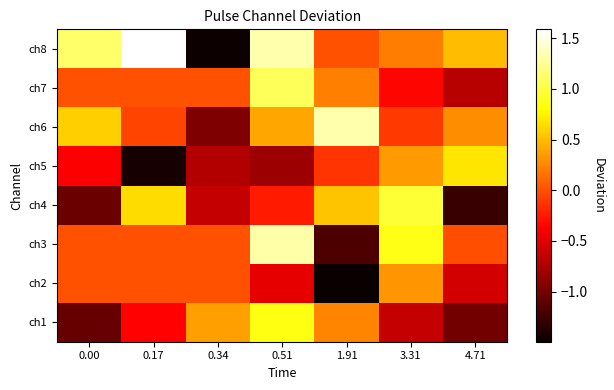

Rank the series by their maximum value, from lowest to highest.

ch2, ch5, ch1, ch4, ch7, ch3, ch6, ch8